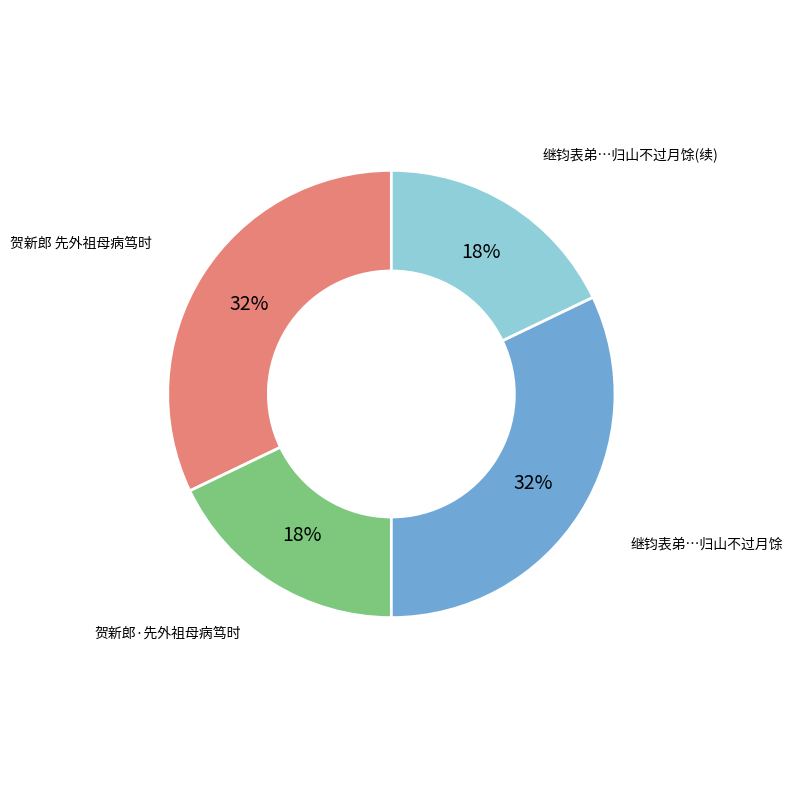

Does any single category account for the majority?

No